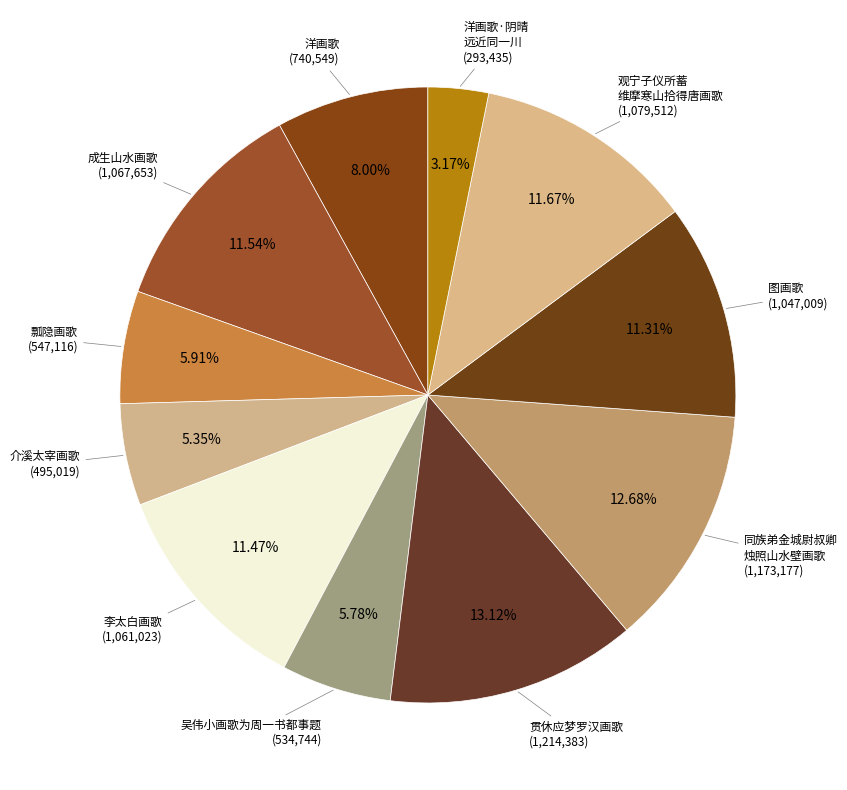

What is the smallest slice in the pie chart?

洋画歌·阴晴 远近同一川